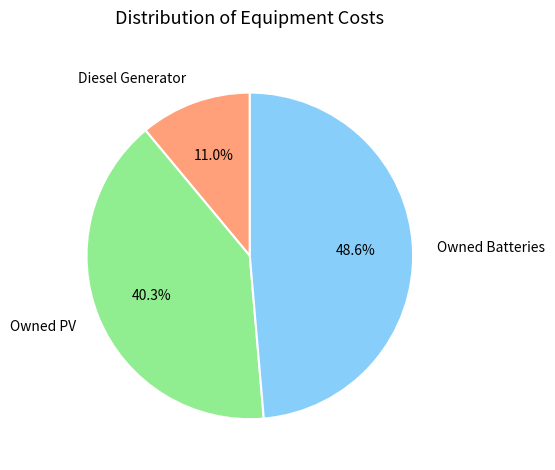

The Owned PV slice represents 52% of the pie. True or false?

False